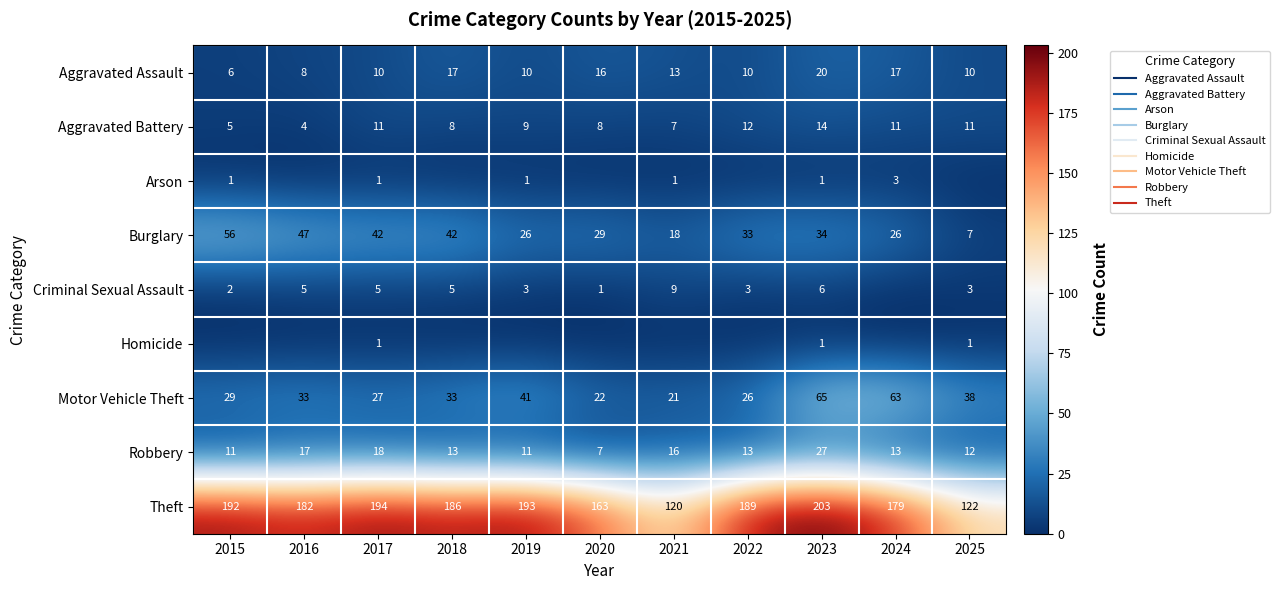

At which category is the sum across all series the highest?

2023